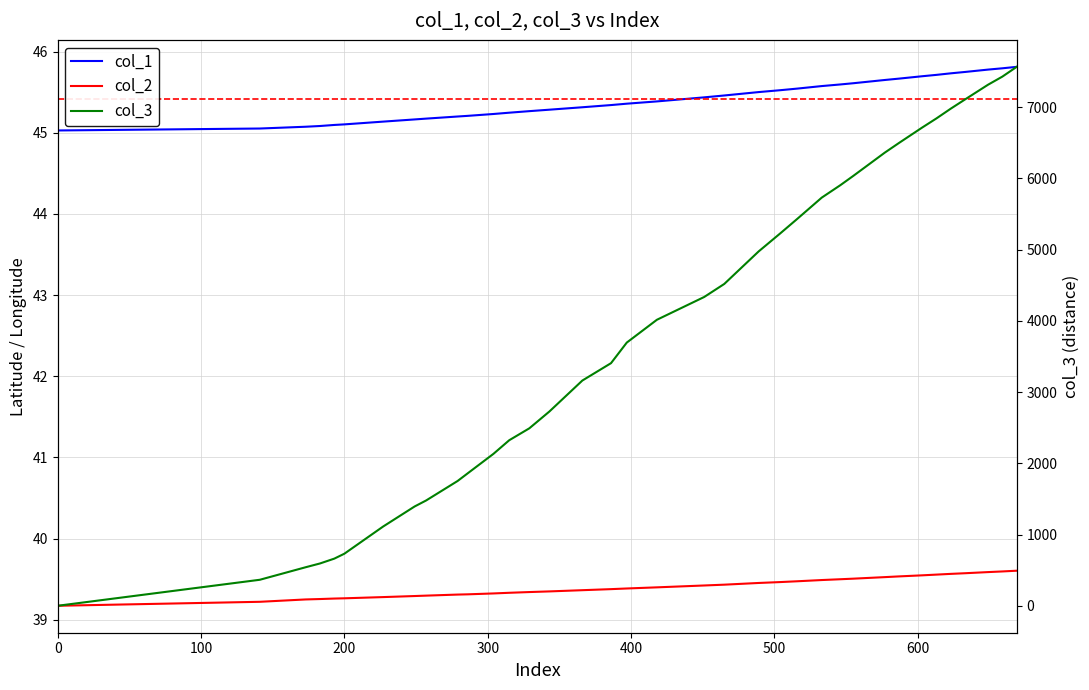

Is the value of col_3 at 227 greater than the value of col_1 at 669?

Yes